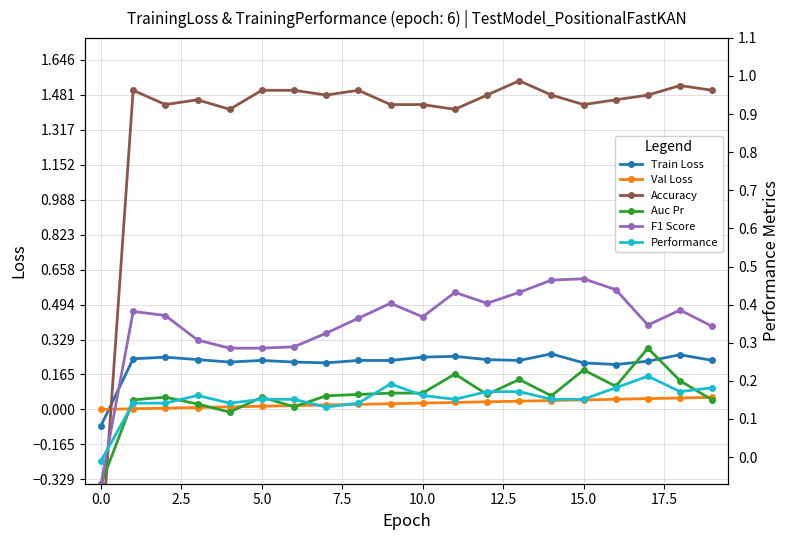

The value of Val Loss at 18 is 0.1. True or false?

False